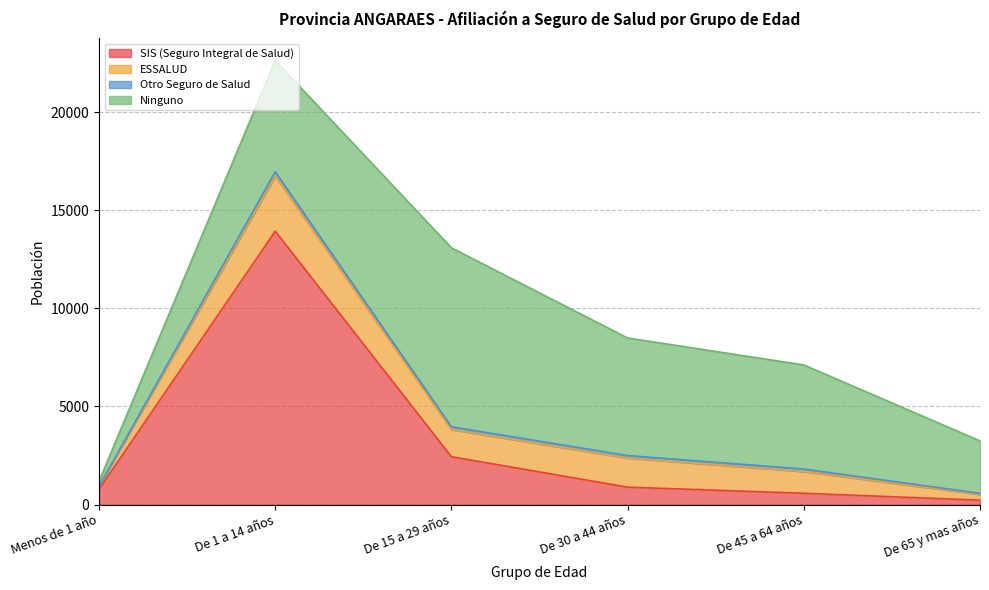

Which series has the largest total across all categories?

Ninguno